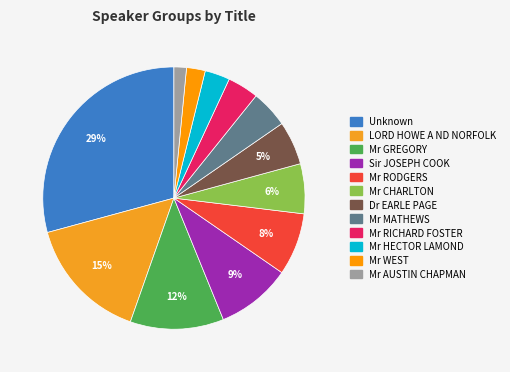

Is there any slice that represents more than half of the pie?

No